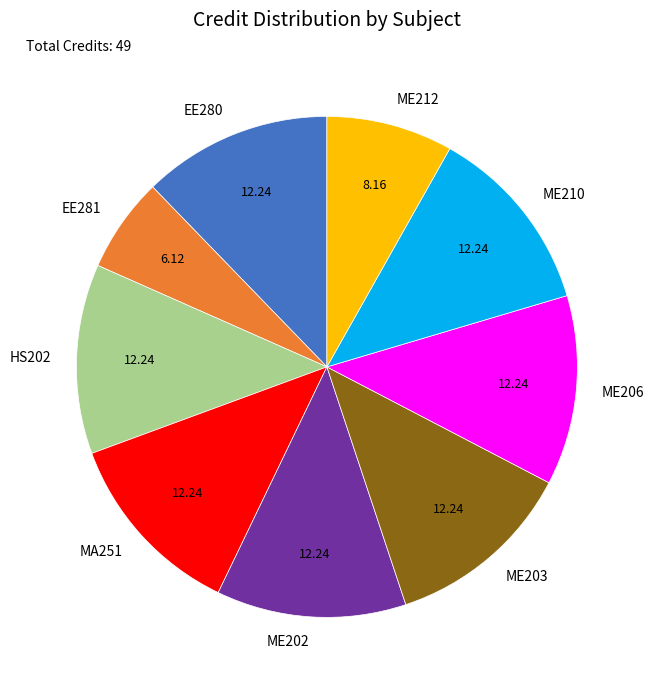

Between ME203 and EE281, which is larger?

ME203